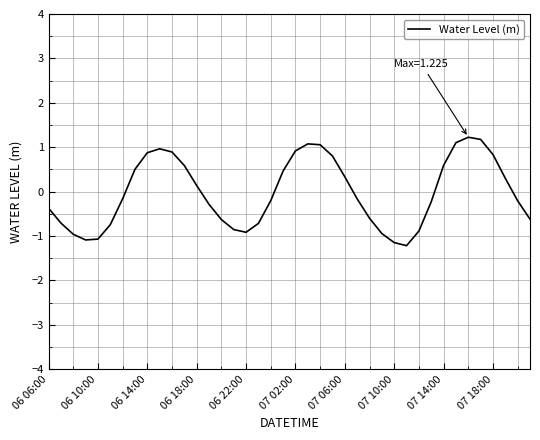

What is the difference between the maximum and minimum values?

2.4